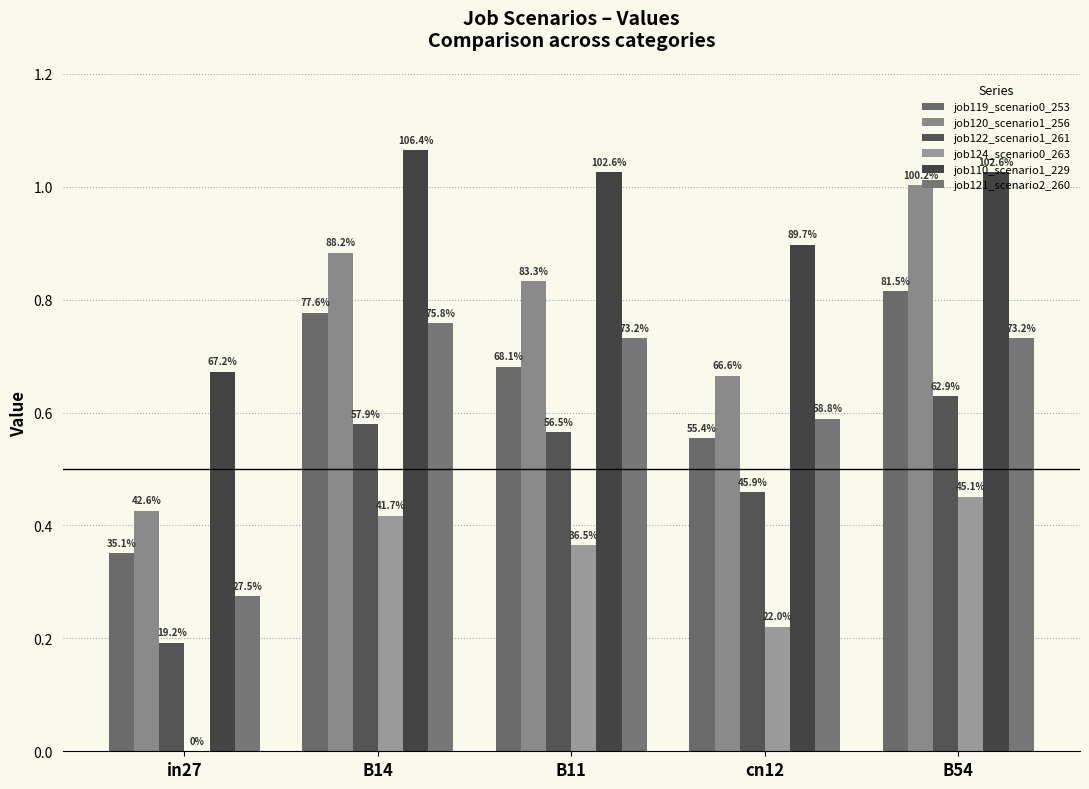

Are the bars grouped side by side (vs. stacked)?

Yes